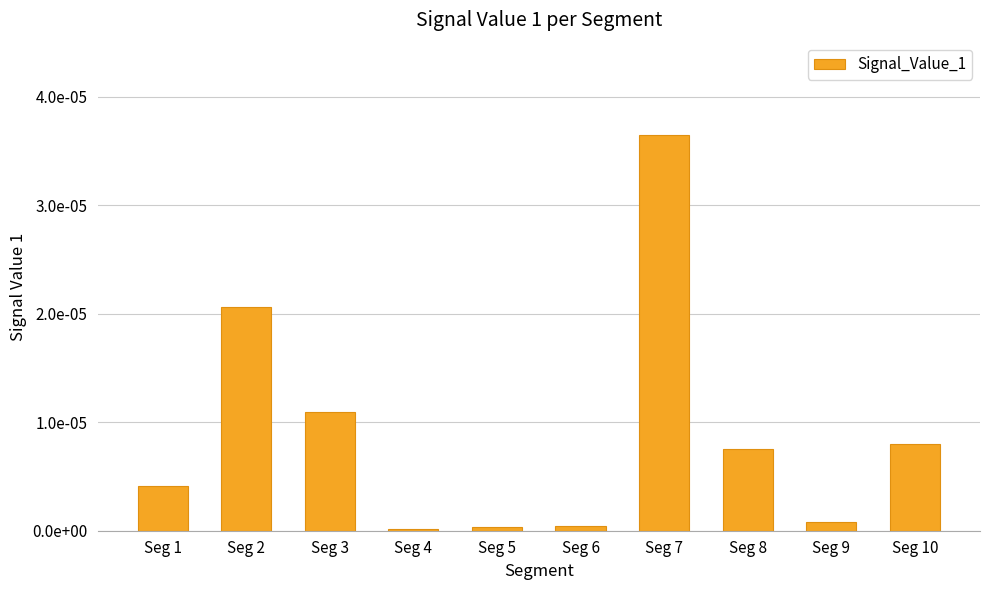

Are the bars horizontal?

No